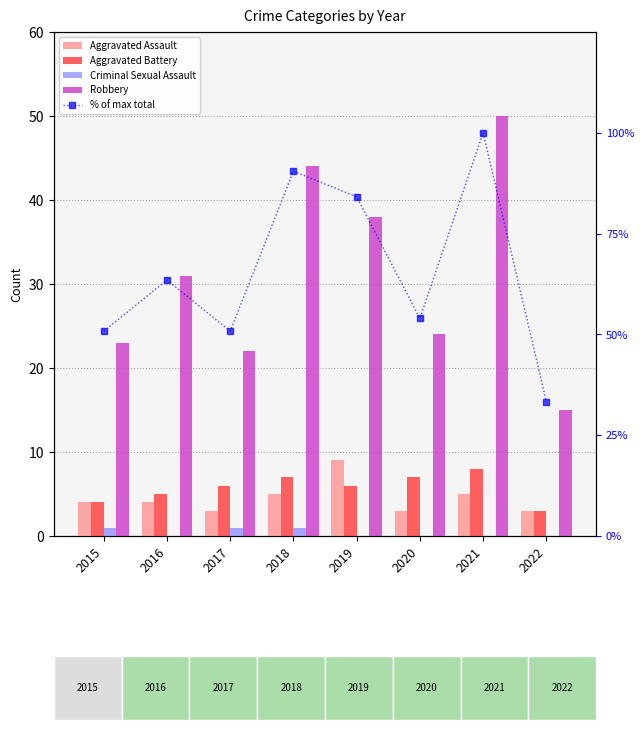

What is the average value of the Aggravated Assault series?

4.5